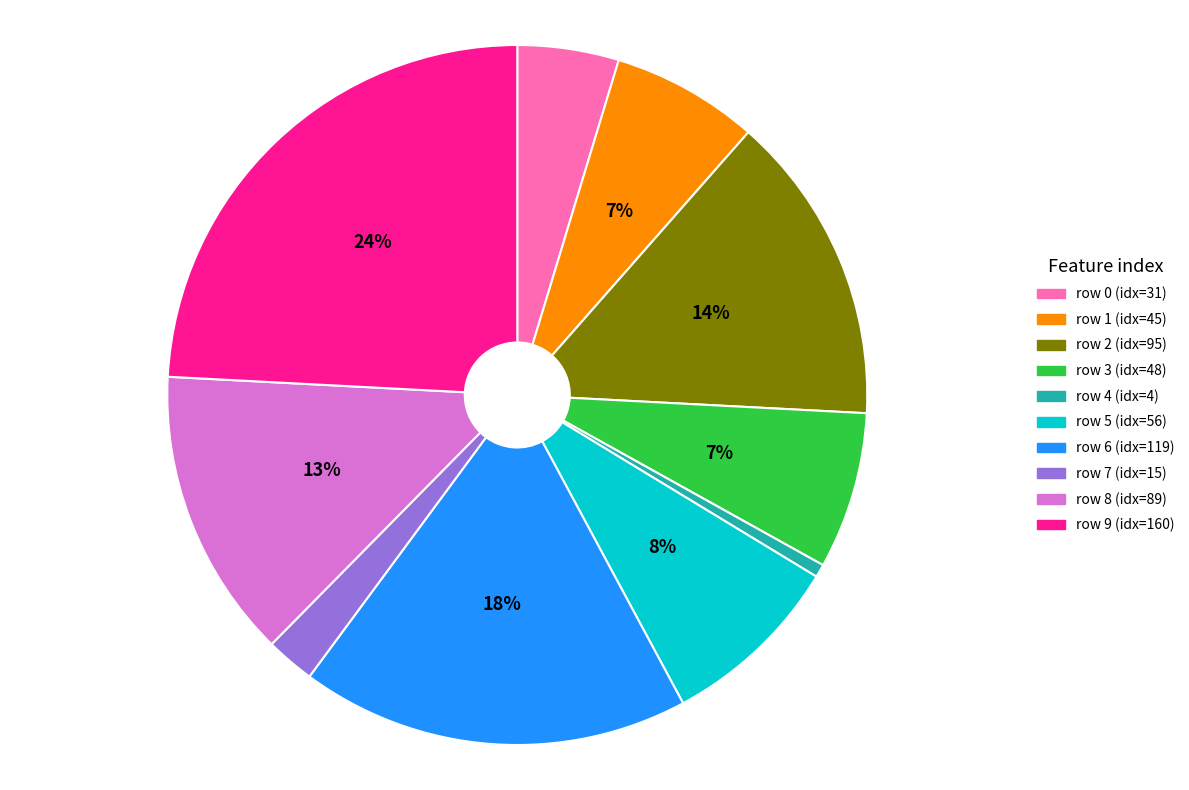

Does any single category account for the majority?

No